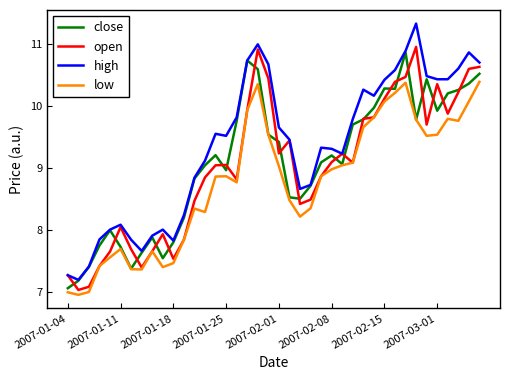

Which series has the largest range (max minus min)?

high